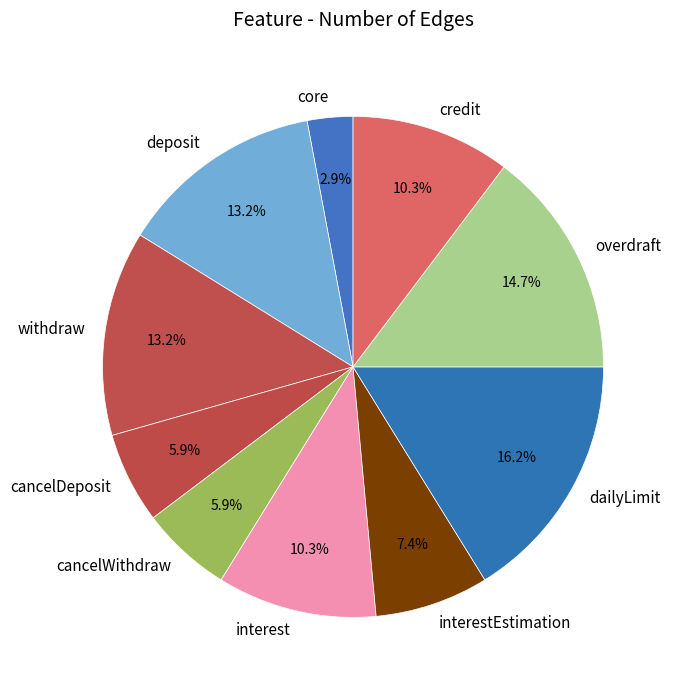

What is the smallest slice in the pie chart?

core